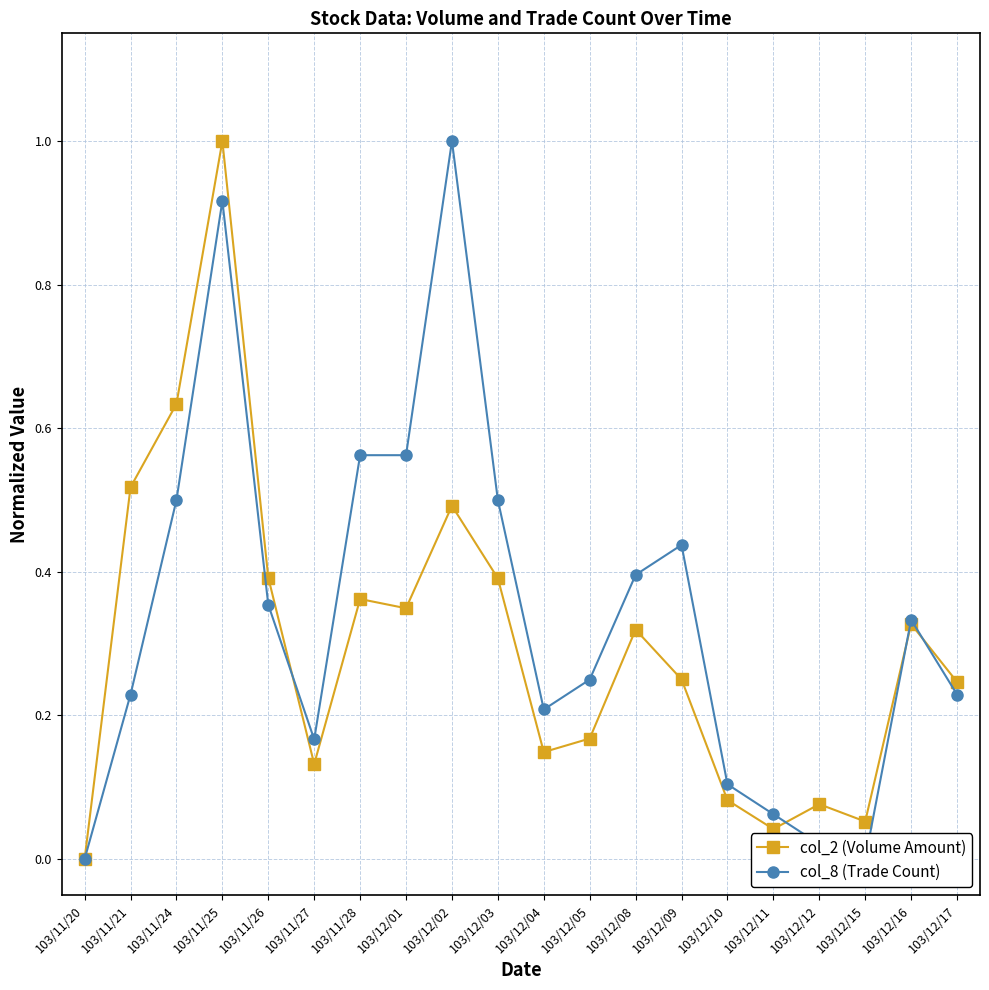

The col_2 (Volume Amount) series shows 0.4 at 103/11/26. True or false?

True